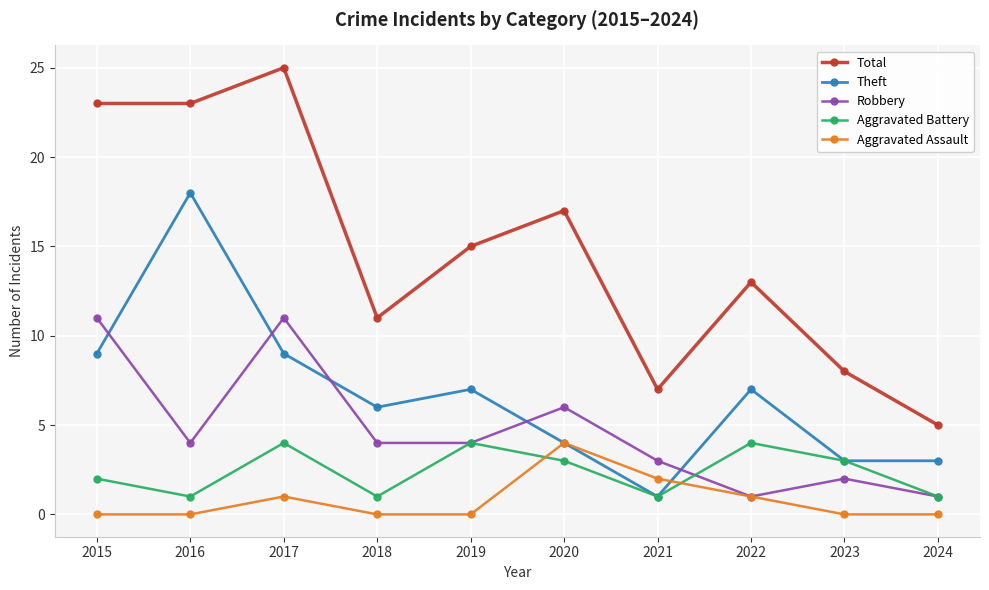

At which category does Aggravated Assault reach its first local peak?

2017